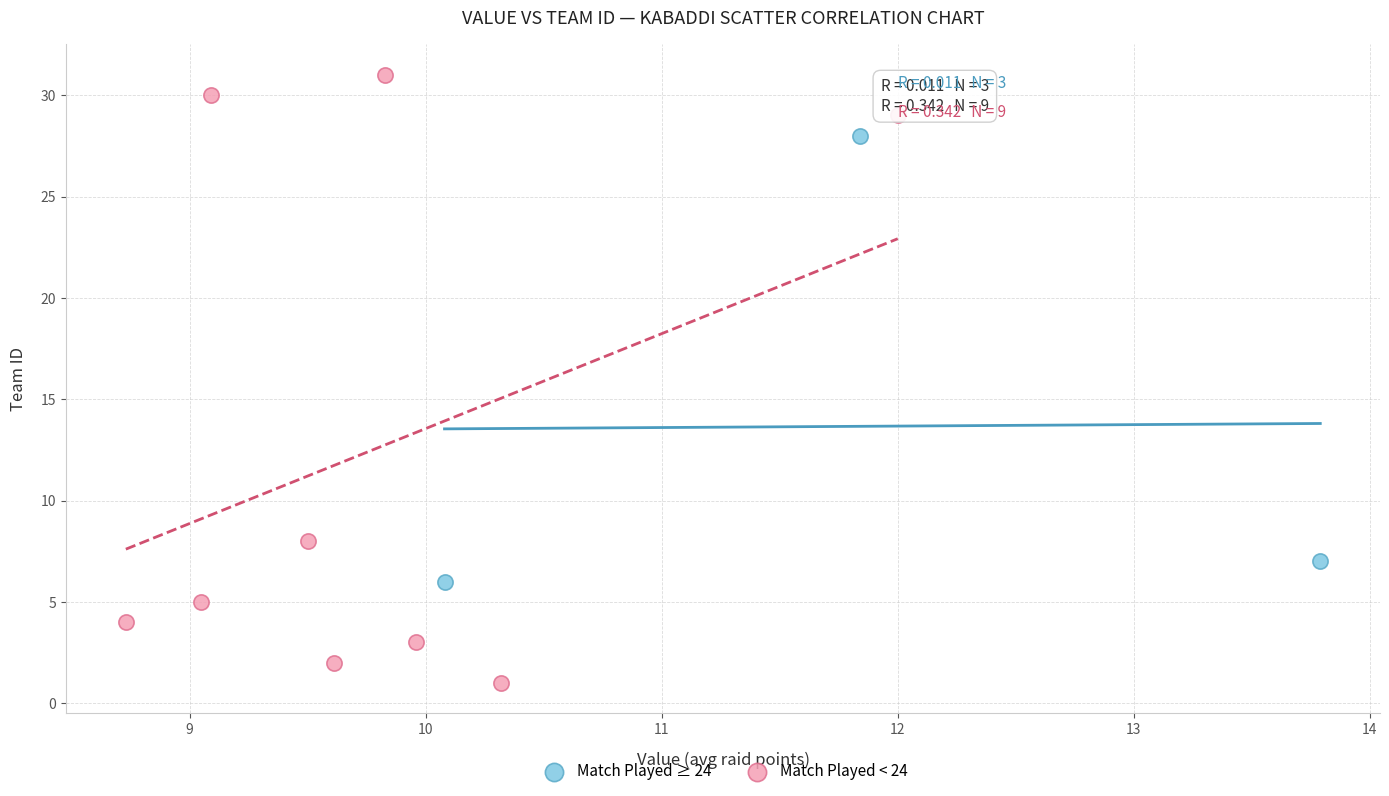

Which series reaches the minimum Y coordinate?

Match Played < 24